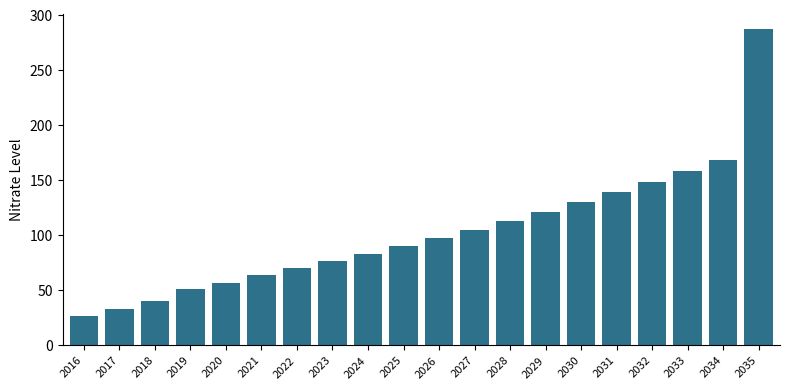

What is the difference between the values at 2017 and 2026?

64.8